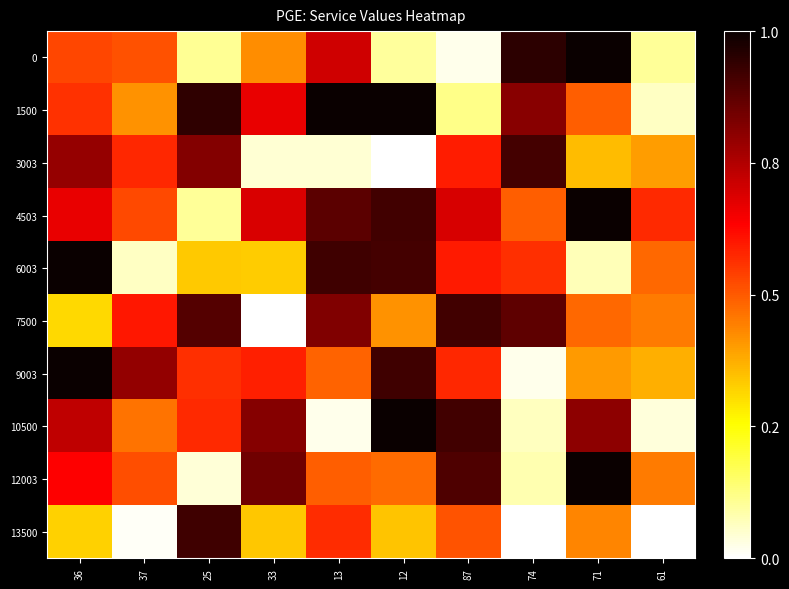

Reading left to right, extract all data points from this chart.

0: 36=0.5	37=0.5	25=0.1	33=0.4	13=0.7	12=0.1	87=0.0	74=0.9	71=1.1	61=0.1
1500: 36=0.6	37=0.4	25=0.9	33=0.7	13=1.1	12=1.1	87=0.1	74=0.8	71=0.5	61=0.1
3003: 36=0.8	37=0.6	25=0.8	33=0.0	13=0.0	12=-0.0	87=0.6	74=0.9	71=0.4	61=0.4
4503: 36=0.7	37=0.5	25=0.1	33=0.7	13=0.9	12=0.9	87=0.7	74=0.5	71=1.1	61=0.6
6003: 36=1.0	37=0.1	25=0.3	33=0.3	13=0.9	12=0.9	87=0.6	74=0.6	71=0.1	61=0.5
7500: 36=0.3	37=0.6	25=0.9	33=-0.0	13=0.8	12=0.4	87=0.9	74=0.9	71=0.5	61=0.5
9003: 36=1.0	37=0.8	25=0.6	33=0.6	13=0.5	12=0.9	87=0.6	74=0.0	71=0.4	61=0.4
10500: 36=0.7	37=0.5	25=0.6	33=0.8	13=0.0	12=1.1	87=0.9	74=0.1	71=0.8	61=0.0
12003: 36=0.6	37=0.5	25=0.0	33=0.8	13=0.5	12=0.5	87=0.9	74=0.1	71=1.0	61=0.5
13500: 36=0.3	37=0.0	25=0.9	33=0.3	13=0.6	12=0.3	87=0.5	74=-0.0	71=0.4	61=0.0